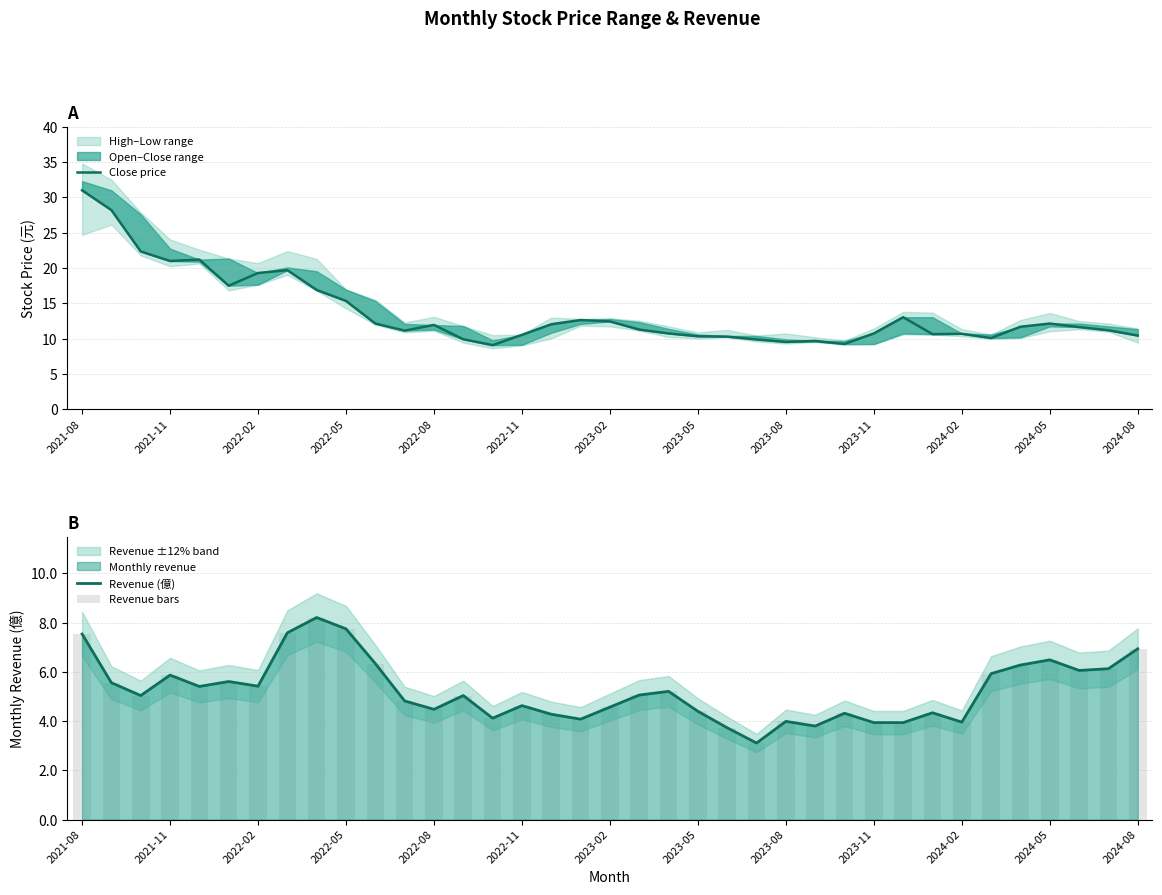

Is it true that Revenue bars equals 3.7 at 22?

True